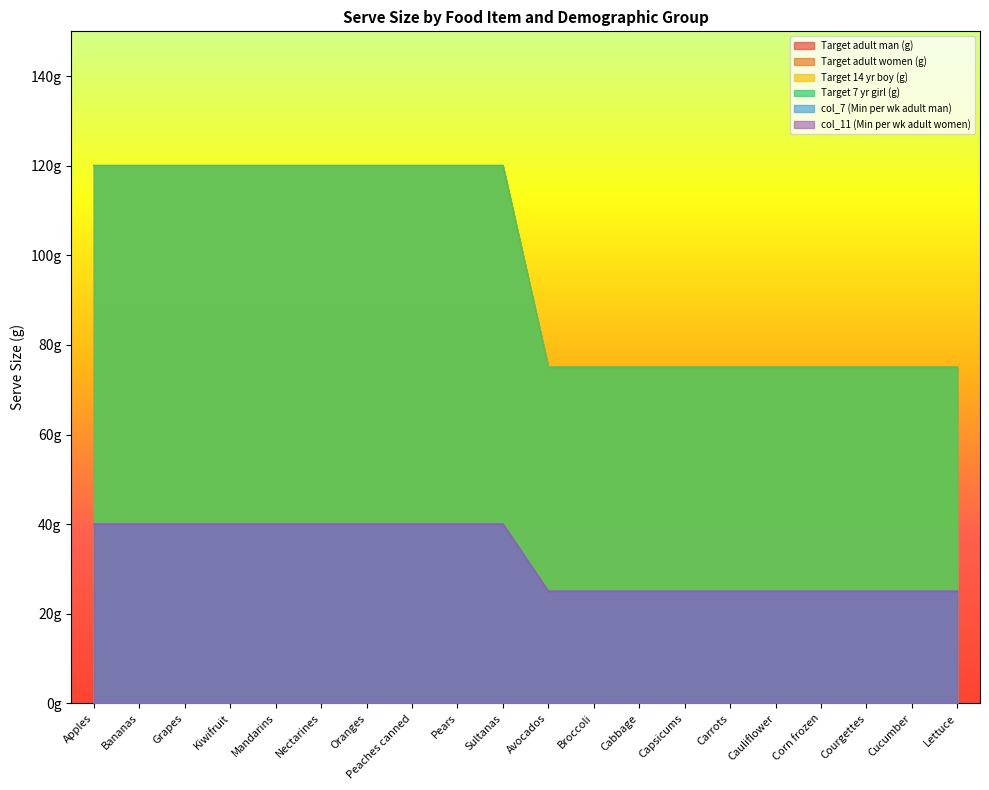

Which series has the widest spread of values?

Target adult man (g)